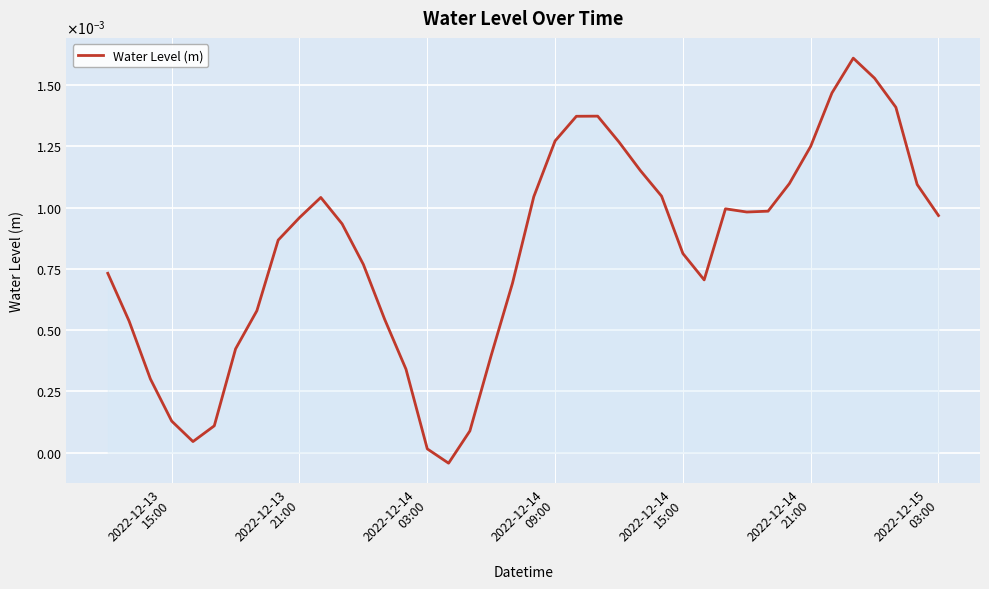

Does the chart display data point markers on the line(s)?

No